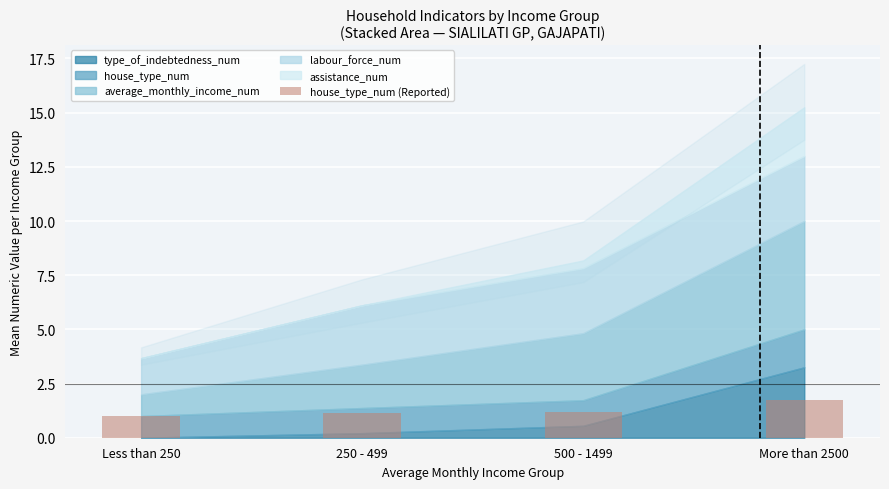

True or false: the data shows 1.8 at More than 2500.

True